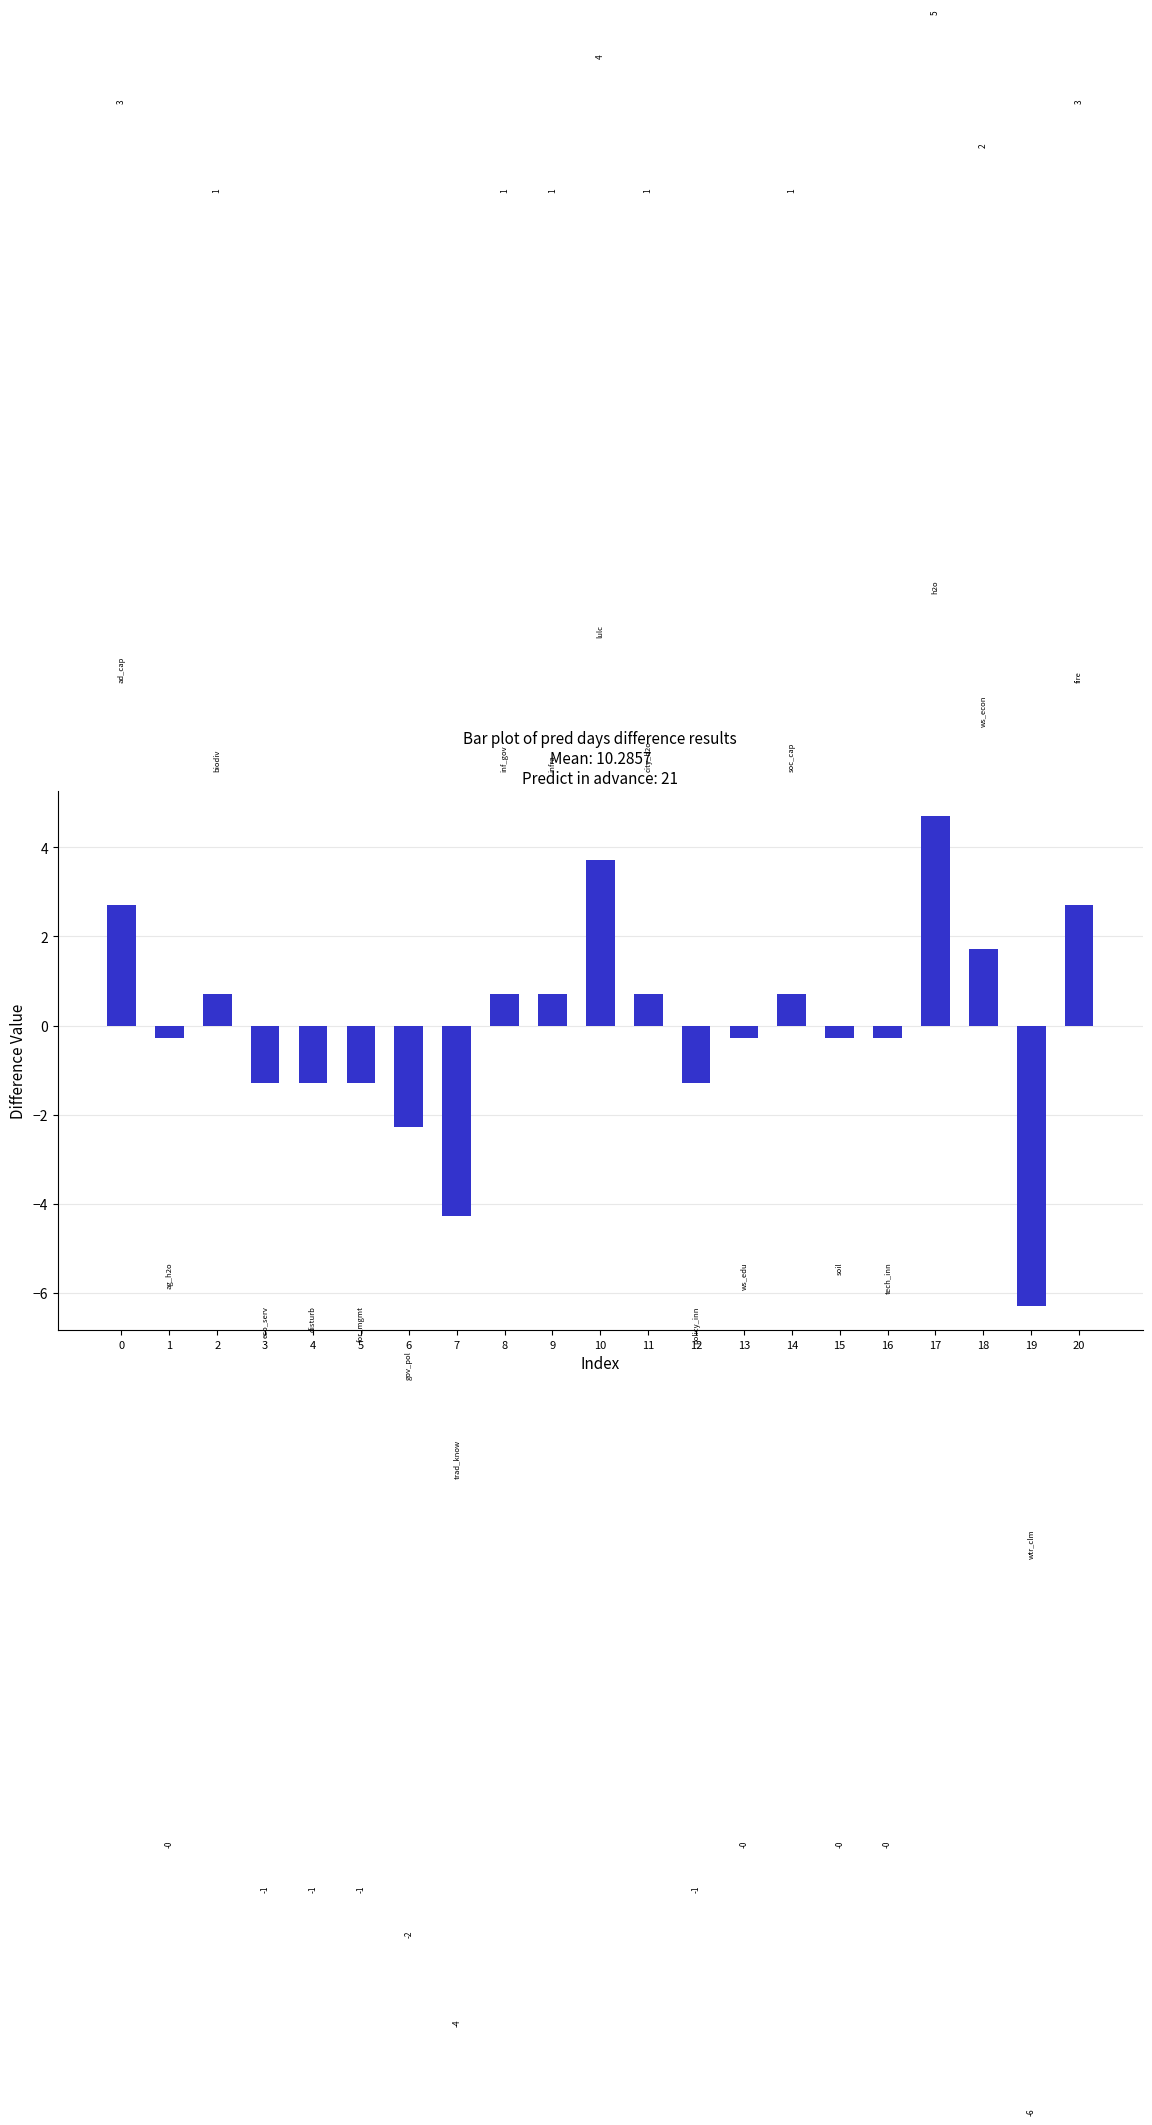

What is the value of the 19th bar from the left?

1.7